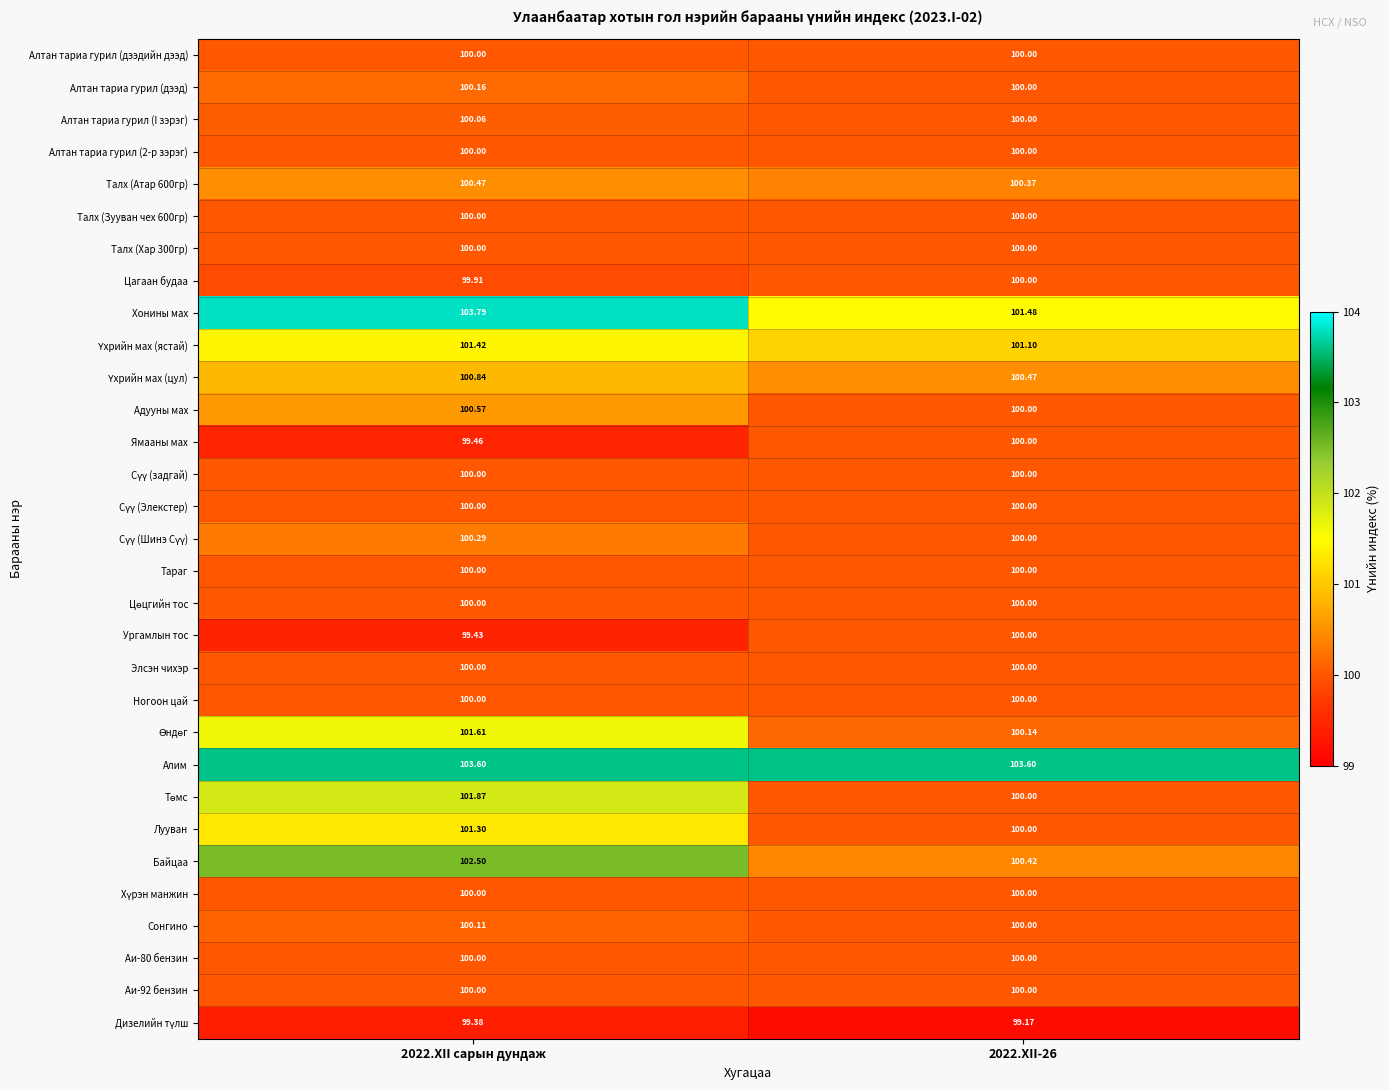

Between 2022.XII сарын дундаж and 2022.XII-26, which series saw the biggest shift?

Хонины мах